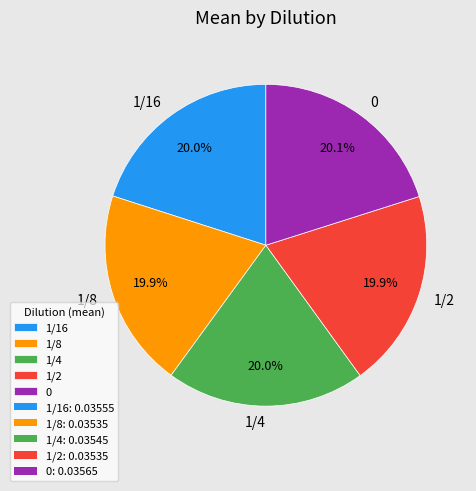

The 1/4 slice represents 20% of the pie. True or false?

True